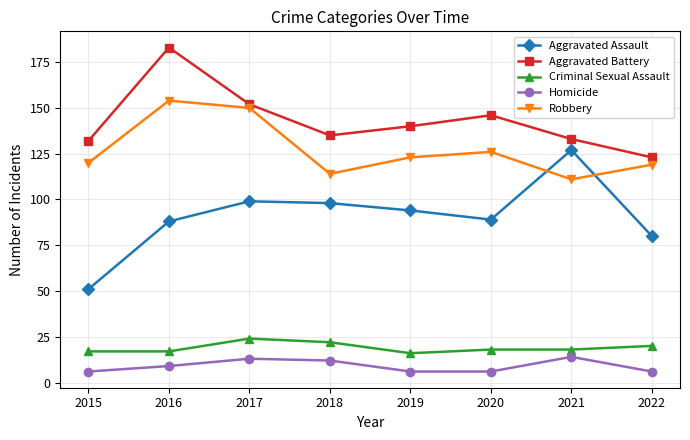

Does the chart display data point markers on the line(s)?

Yes